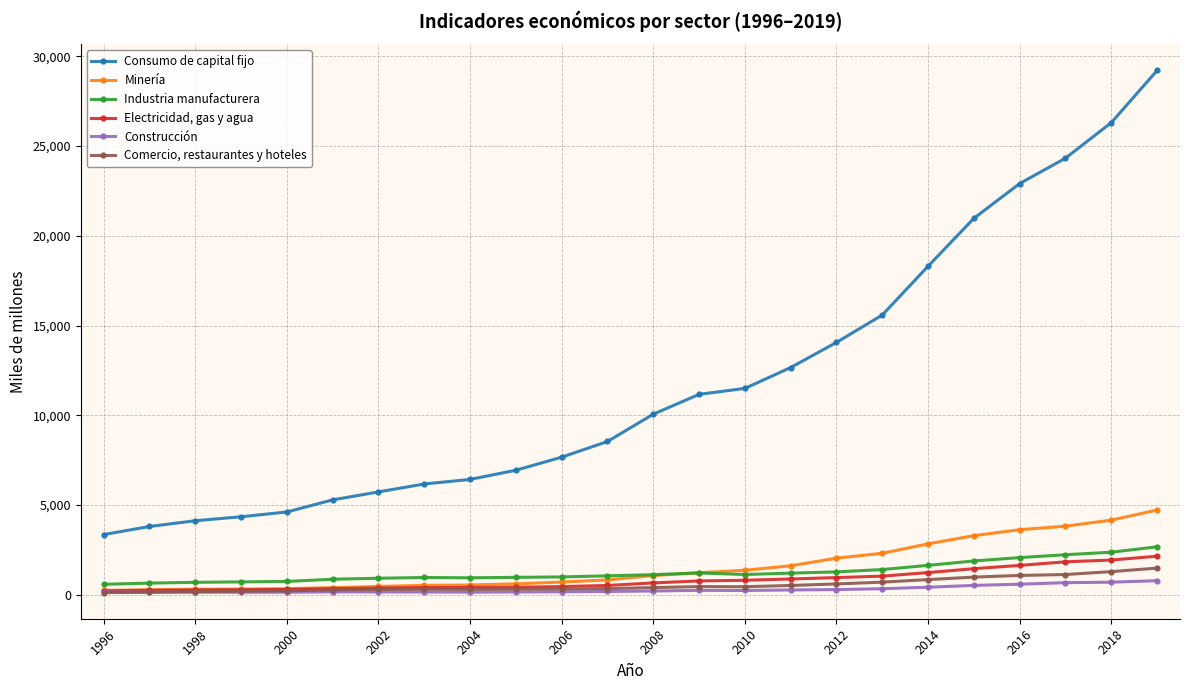

How many data points does each series have?

24